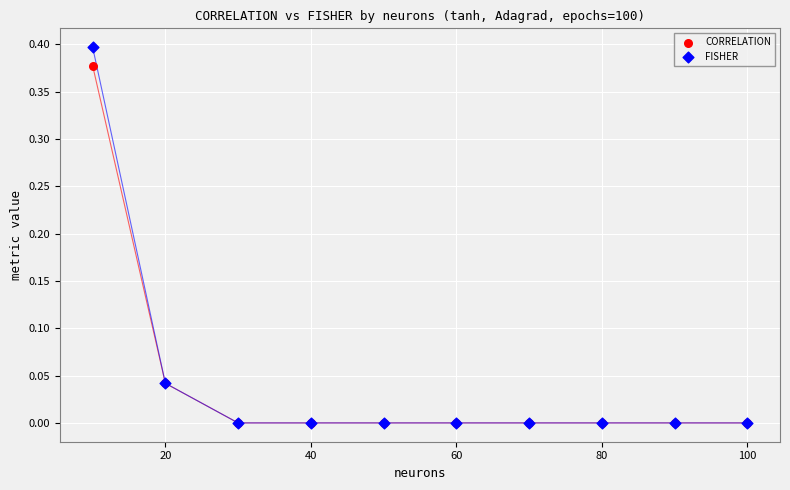

Which series reaches the maximum Y coordinate?

FISHER